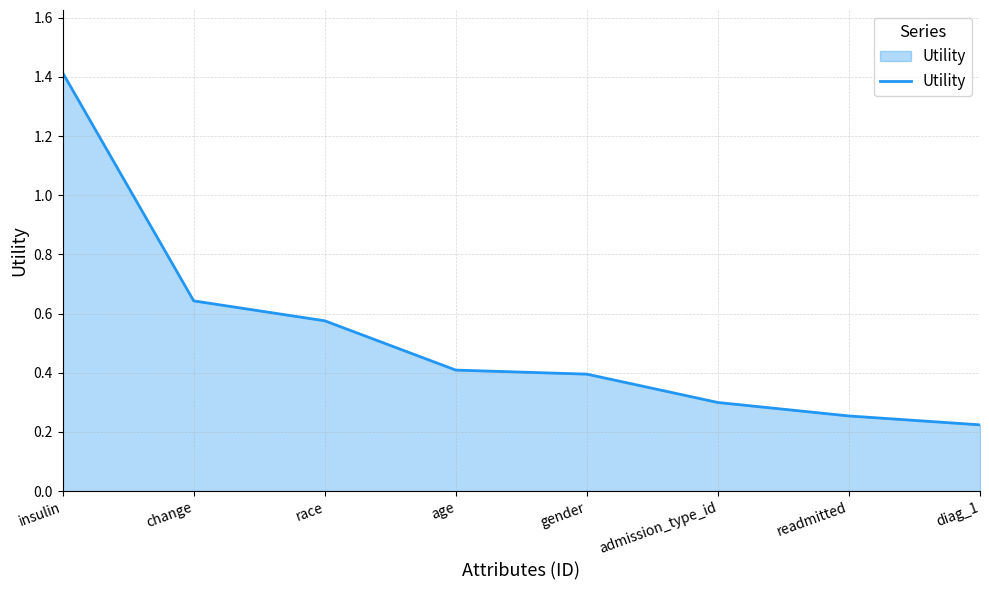

Count the values in the range 0 to 1.

7